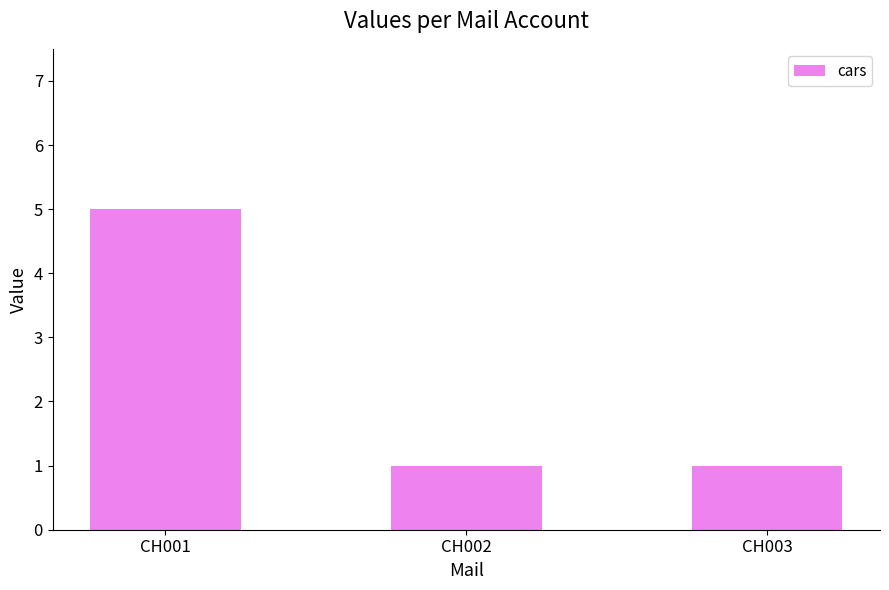

Is it true that the value at CH001 is 5?

True